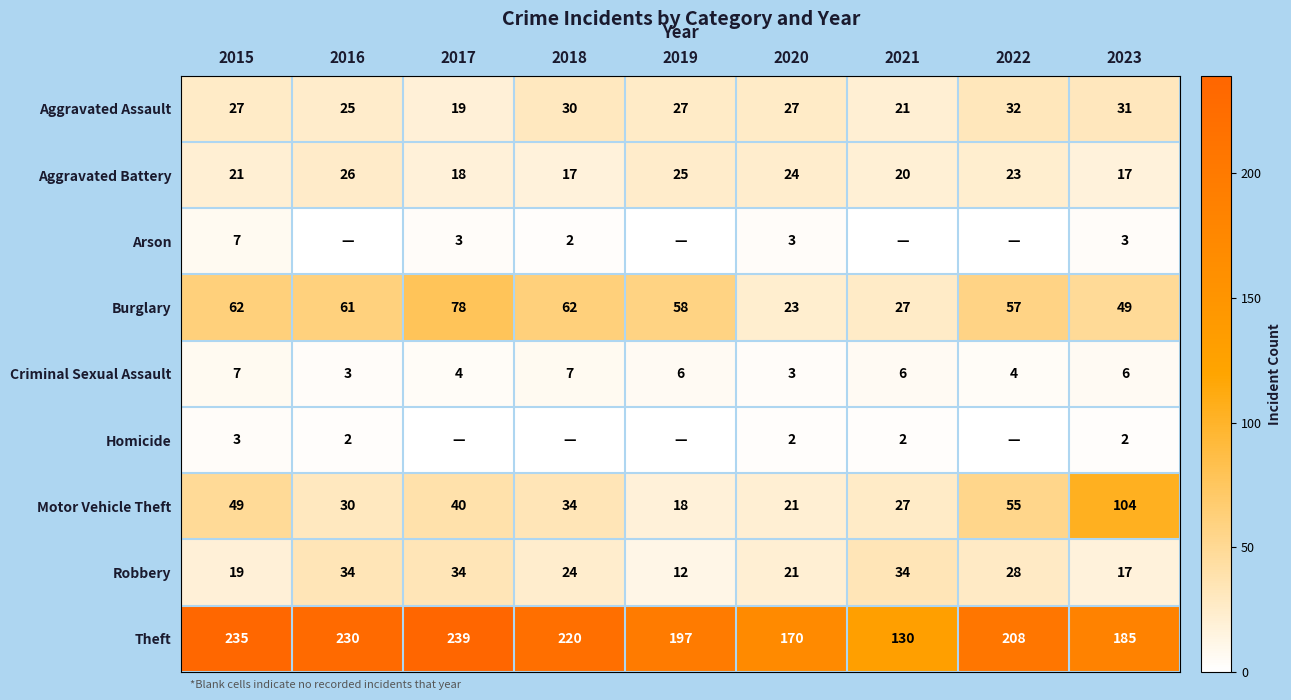

What is the sum of all Robbery values?

223